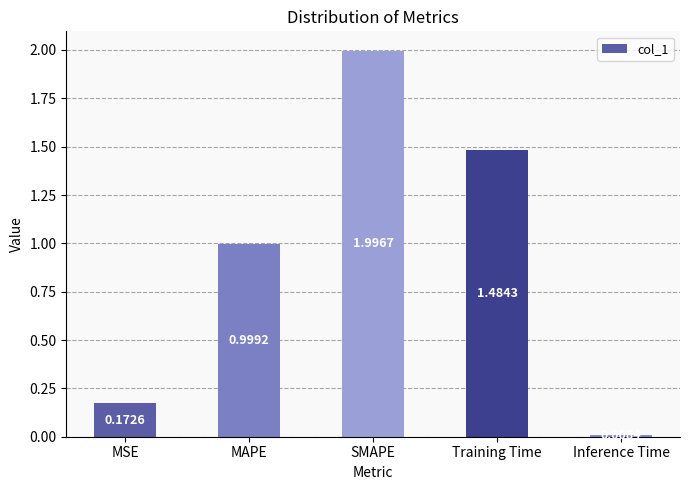

Does the chart contain any negative values?

No